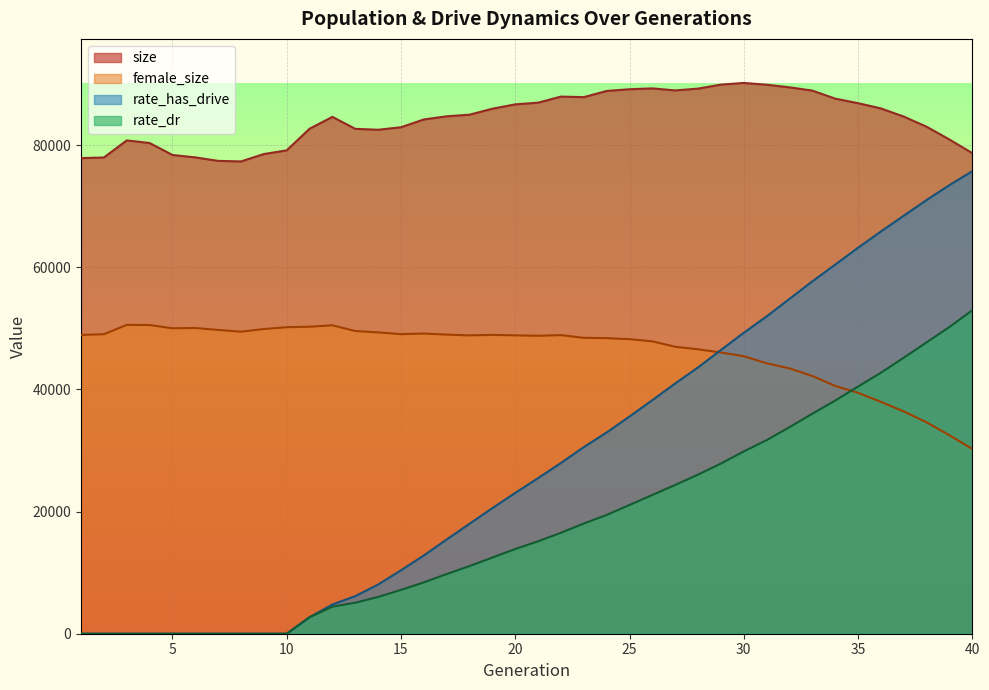

Reading left to right, transcribe all the data shown in this chart.

size: 1=77890.0	2=77992.0	3=80788.0	4=80365.0	5=78404.0	6=78011.0	7=77437.0	8=77347.0	9=78558.0	10=79162.0	11=82702.0	12=84641.0	13=82685.0	14=82535.0	15=82944.0	16=84221.0	17=84737.0	18=85002.0	19=85979.0	20=86692.0	21=86973.0	22=87964.0	23=87878.0	24=88888.0	25=89172.0	26=89310.0	27=88977.0	28=89271.0	29=89929.0	30=90200.0	31=89914.0	32=89483.0	33=88948.0	34=87630.0	35=86890.0	36=86029.0	37=84690.0	38=83029.0	39=80933.0	40=78701.0
female_size: 1=48939.0	2=49048.0	3=50579.0	4=50556.0	5=50022.0	6=50069.0	7=49752.0	8=49469.0	9=49900.0	10=50198.0	11=50279.0	12=50506.0	13=49575.0	14=49347.0	15=49062.0	16=49162.0	17=48985.0	18=48861.0	19=48944.0	20=48861.0	21=48796.0	22=48901.0	23=48460.0	24=48407.0	25=48239.0	26=47888.0	27=46995.0	28=46579.0	29=46059.0	30=45451.0	31=44291.0	32=43460.0	33=42207.0	34=40582.0	35=39454.0	36=37973.0	37=36407.0	38=34620.0	39=32503.0	40=30265.0
rate_dr: 1=0.0	2=0.0	3=0.0	4=0.0	5=0.0	6=0.0	7=0.0	8=0.0	9=0.0	10=0.0	11=2705.0	12=4429.8	13=5078.5	14=6025.7	15=7175.6	16=8407.4	17=9773.9	18=11081.2	19=12479.6	20=13873.8	21=15137.5	22=16531.6	23=18047.5	24=19453.6	25=21085.4	26=22727.2	27=24367.3	28=26057.7	29=27874.5	30=29853.8	31=31708.3	32=33824.9	33=36034.7	34=38185.4	35=40477.5	36=42742.2	37=45200.3	38=47716.8	39=50232.9	40=52976.0
rate_has_drive: 1=0.0	2=0.0	3=0.0	4=0.0	5=0.0	6=0.0	7=0.0	8=0.0	9=0.0	10=0.0	11=2705.0	12=4791.1	13=6154.7	14=8057.2	15=10384.8	16=12819.9	17=15435.6	18=18008.3	19=20572.1	20=23060.9	21=25485.4	22=27963.8	23=30564.6	24=32965.1	25=35572.3	26=38255.4	27=40986.6	28=43622.6	29=46470.4	30=49285.0	31=51969.5	32=54838.9	33=57708.7	34=60451.0	35=63208.5	36=65874.2	37=68457.3	38=71027.7	39=73476.1	40=75749.0